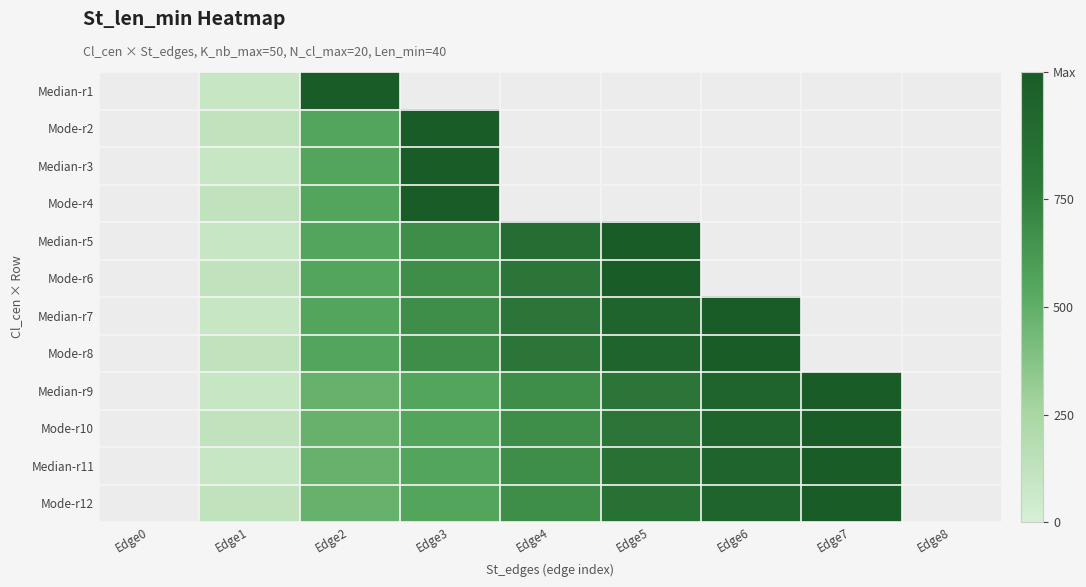

Is it true that Median-r3 equals 1485.9 at Edge3?

False